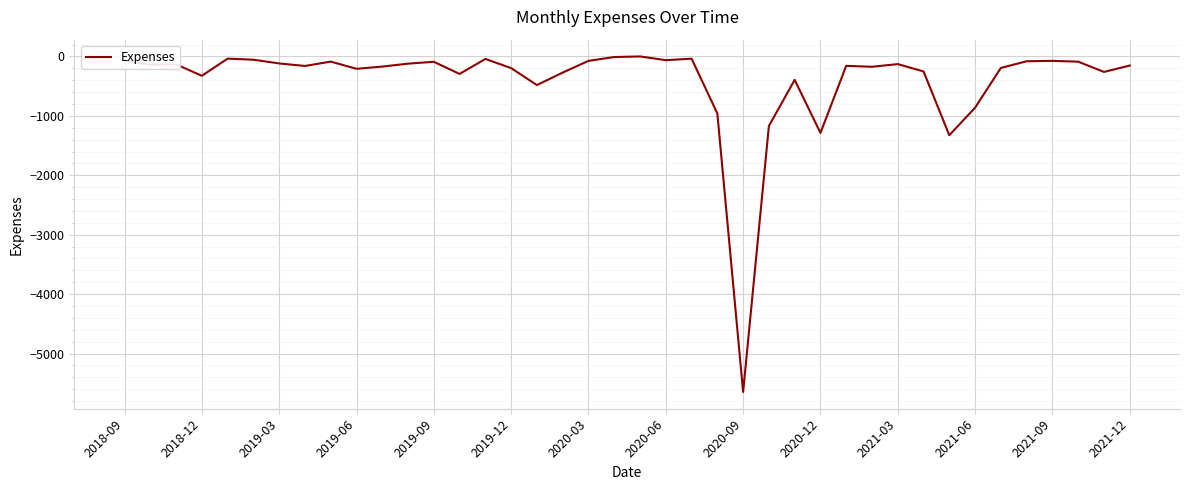

What is the smallest value displayed?

-5646.9